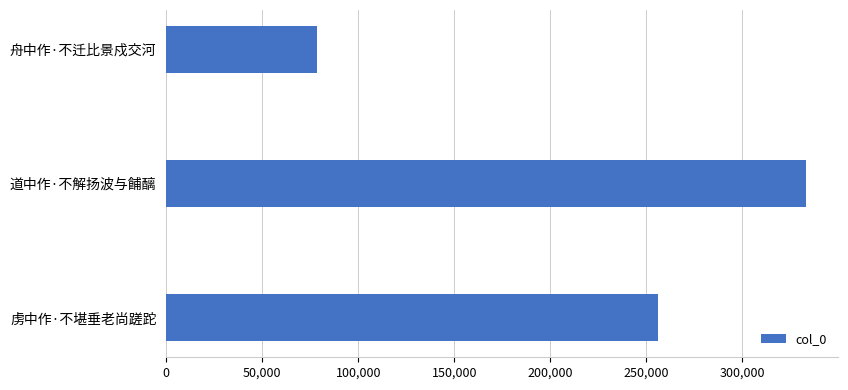

What is the difference between the maximum and minimum values?

254606